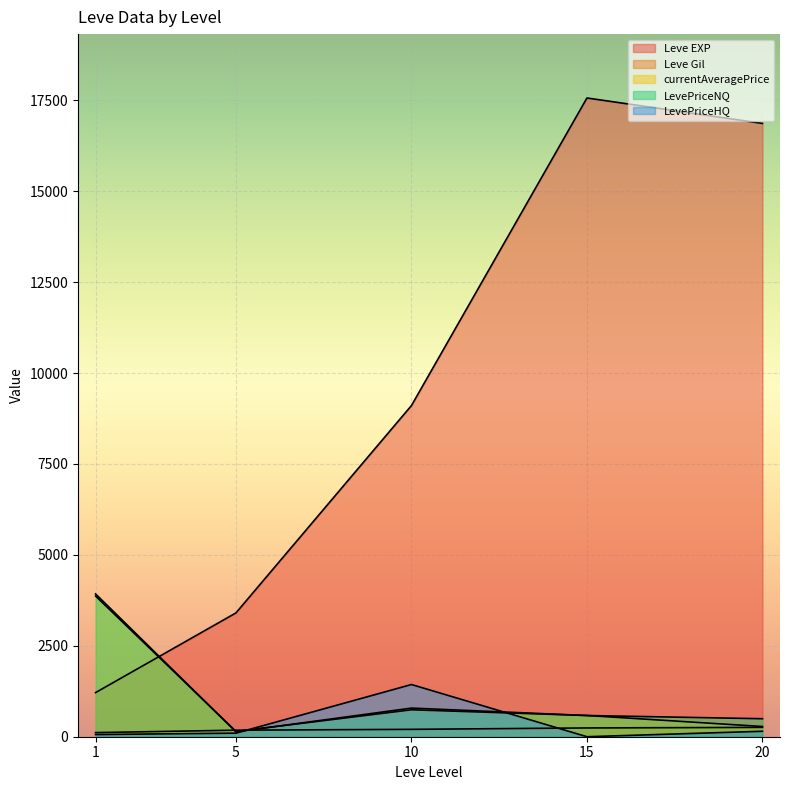

Which series ends up on top after the final intersection of Leve Gil and LevePriceNQ?

Leve Gil